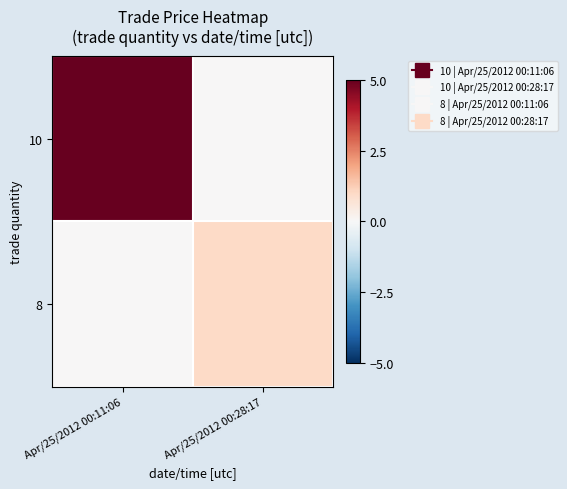

Which has a higher value, Apr/25/2012 00:28:17 or Apr/25/2012 00:11:06?

Apr/25/2012 00:11:06